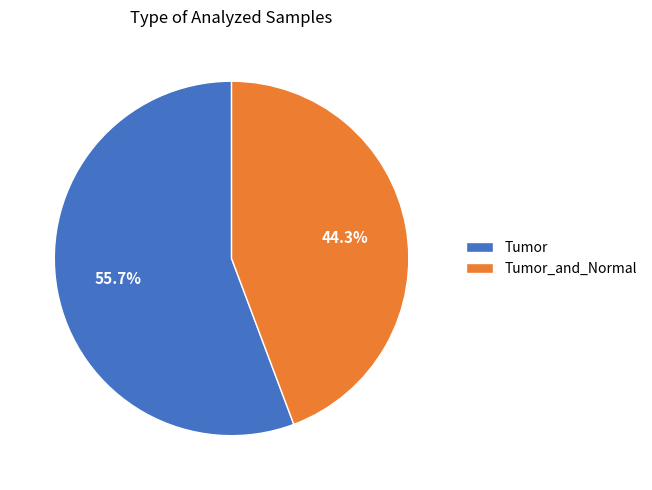

What is the smallest slice in the pie chart?

Tumor_and_Normal